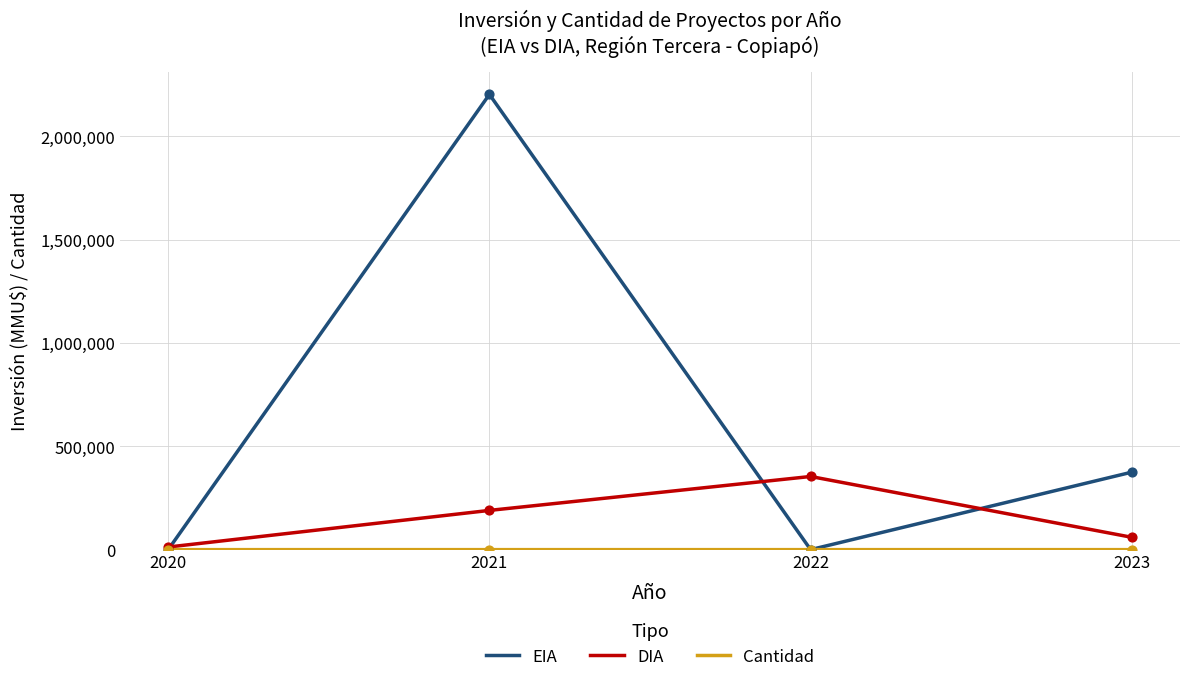

What is the total value across all series at 2020?

12601